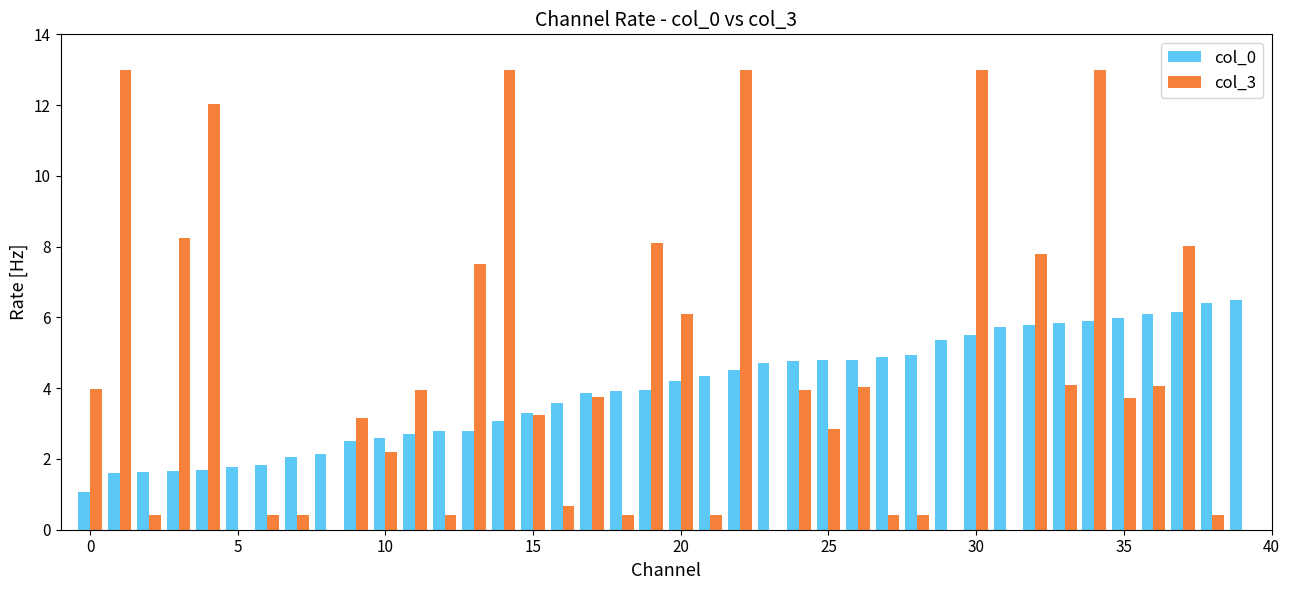

What is the highest value of the col_3 series?

13.0